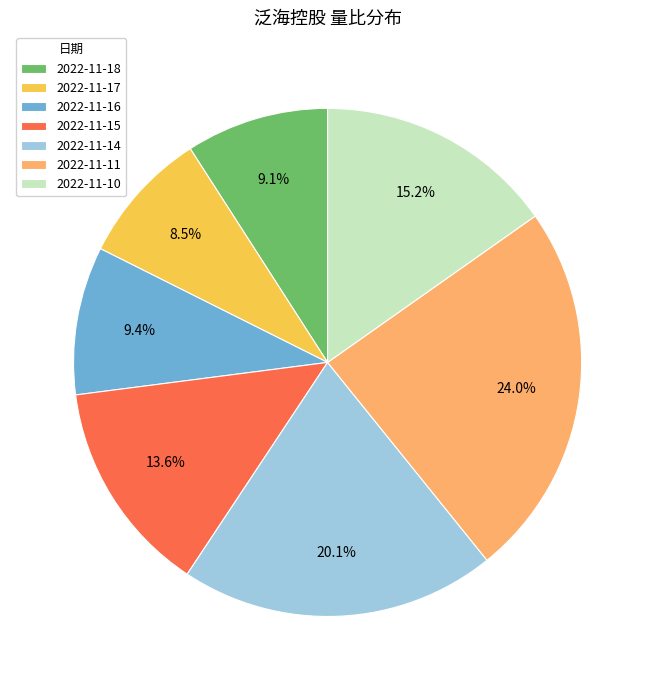

What is the ratio of the value at 2022-11-15 to the value at 2022-11-11?

0.6